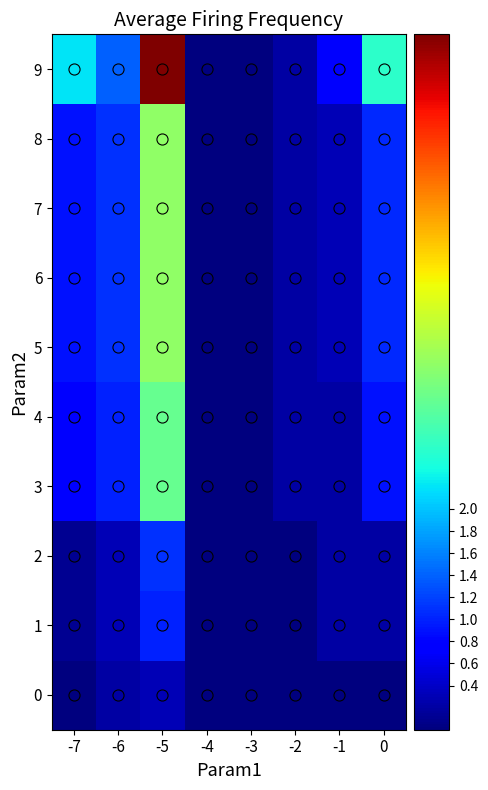

Which has a higher value, -5 or 0?

-5